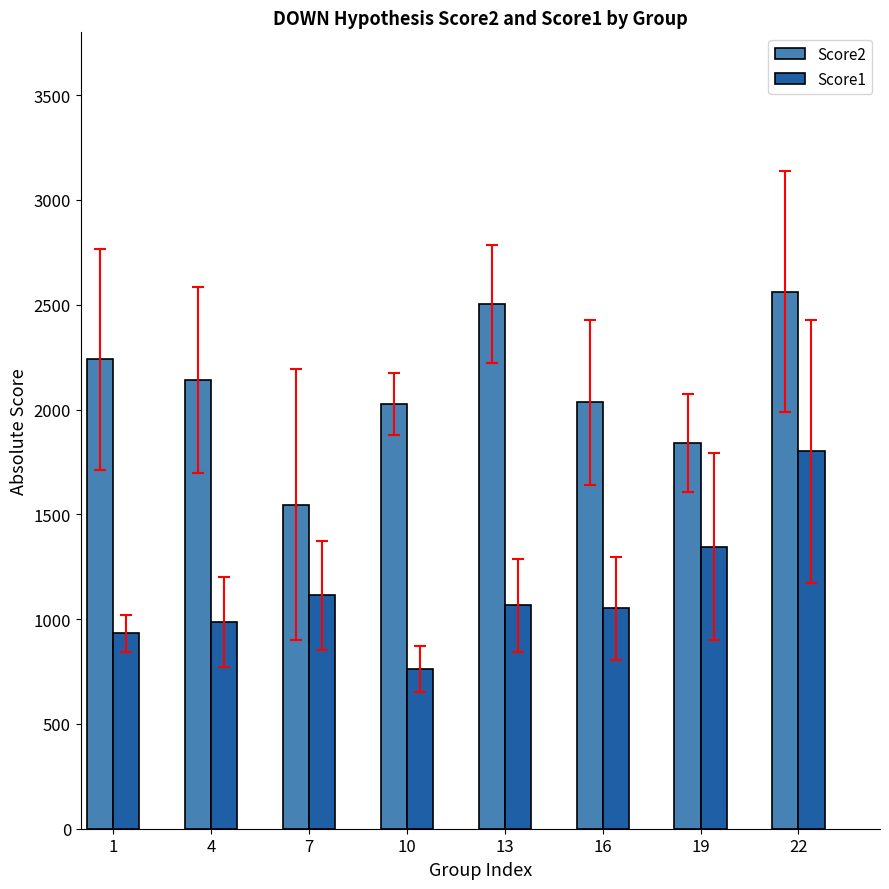

What is the total value across all series at 13?

3570.8